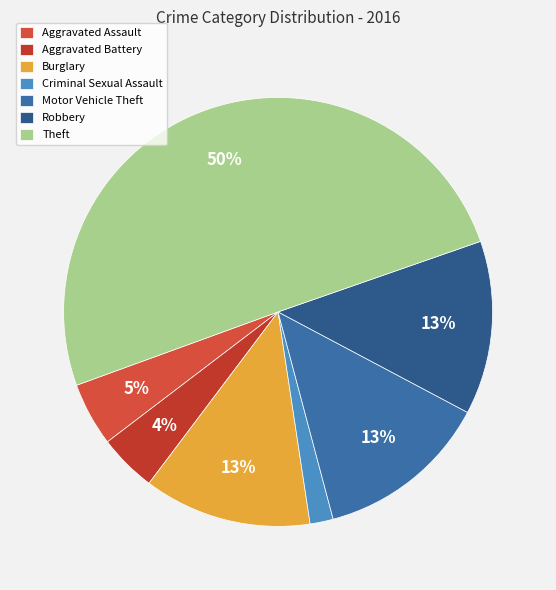

What percentage is the Robbery slice, to the nearest percent?

13%